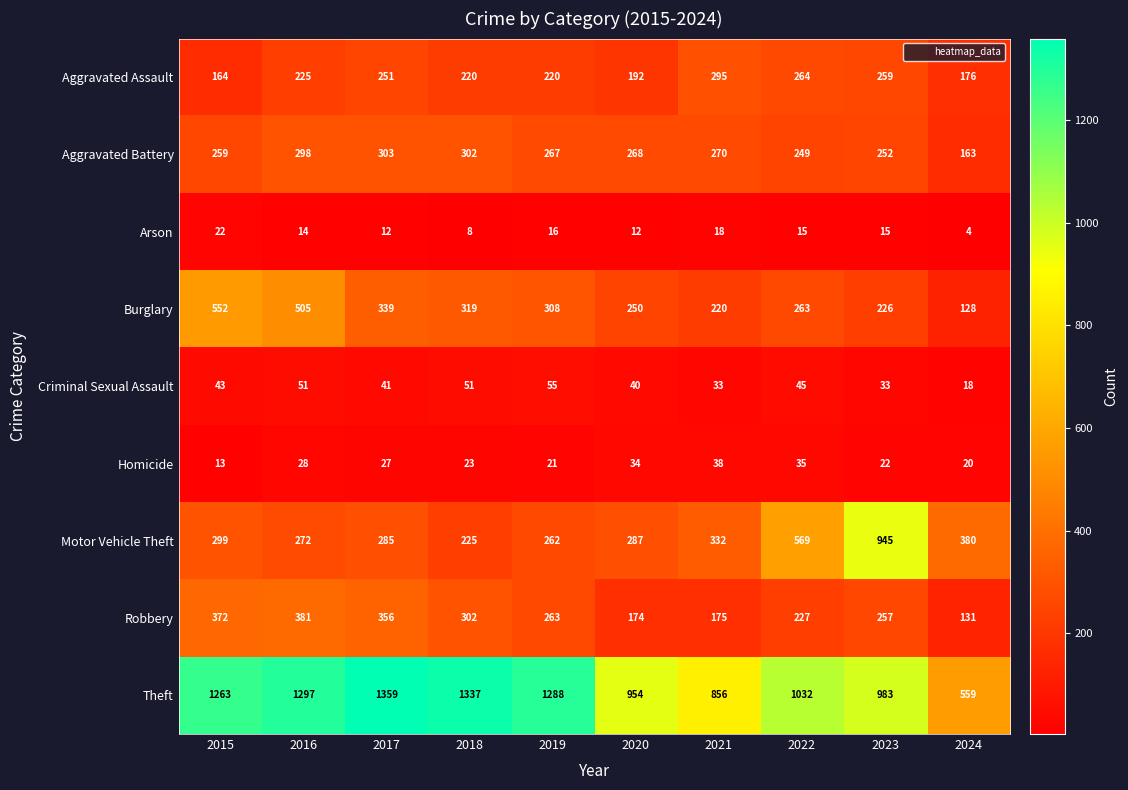

What is the maximum value shown in the chart?

1359